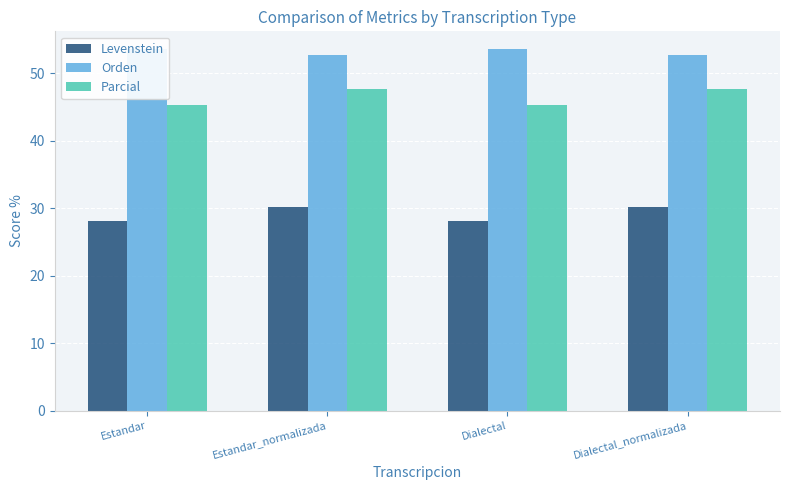

Where is Levenstein nearest to the value 29?

Estandar